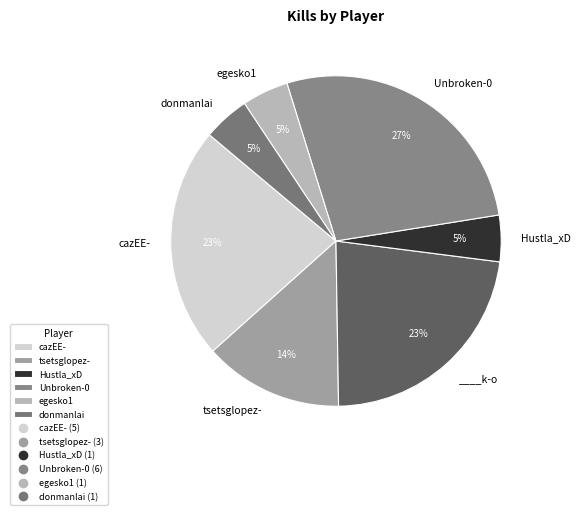

How many slices are in this pie chart?

7